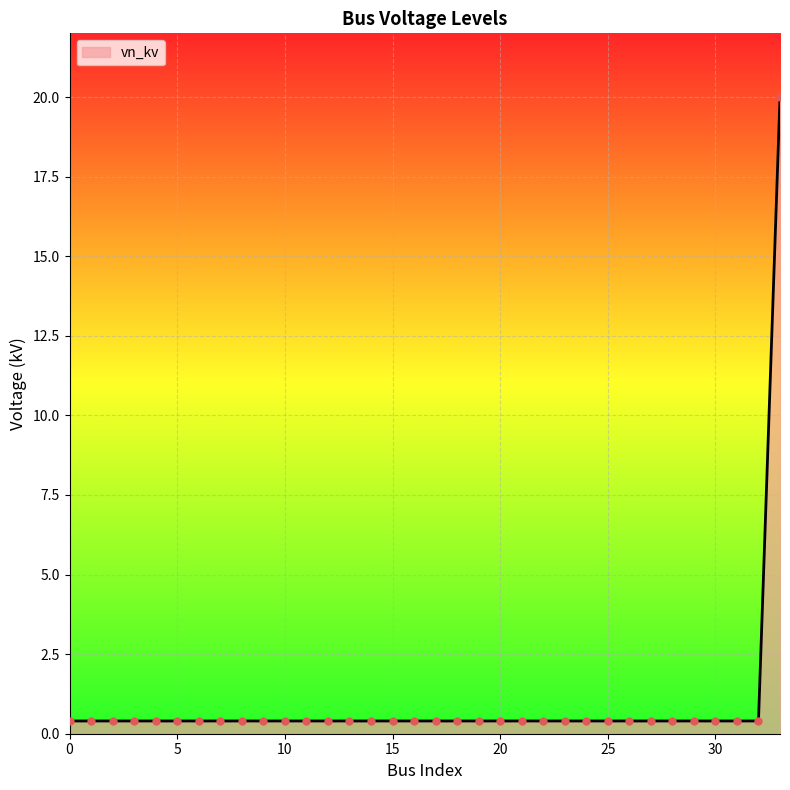

What is the greatest value displayed?

20.0